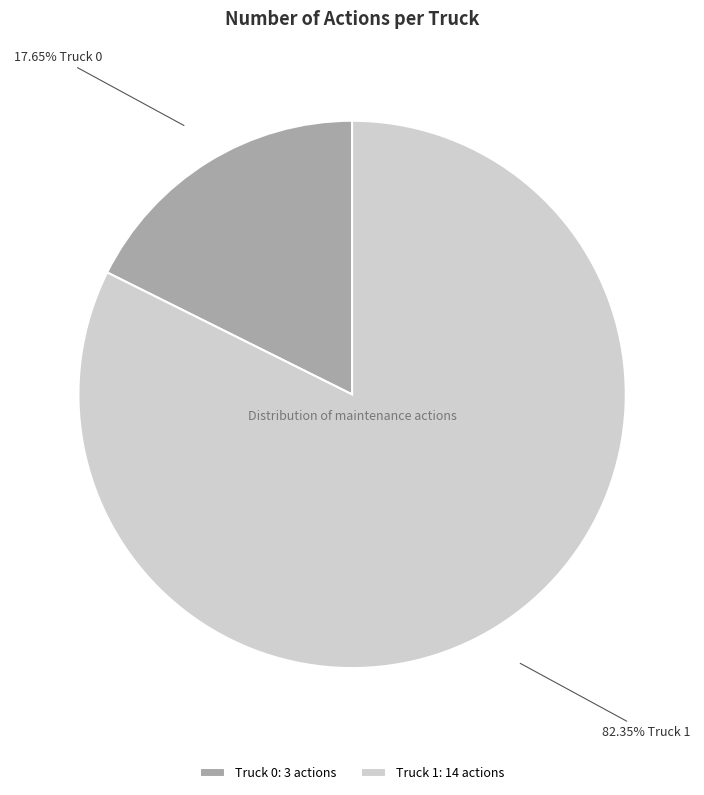

To the nearest percent, what is the combined percentage of Truck 0 and Truck 1?

100%